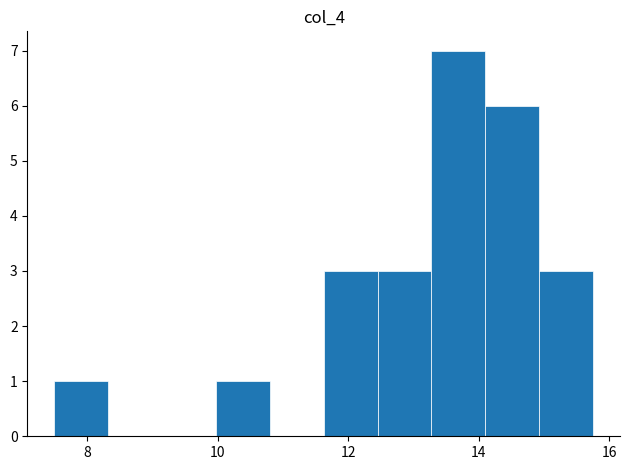

Reading left to right, transcribe this chart: for each bar, give the range it covers on the x-axis and its height. Neither the bar edges nor the heights are printed on the chart, so give them approximately, as read against the axes.

7.6 to 8.4: 1
8.4 to 9.2: 0
9.2 to 10.0: 0
10.0 to 10.8: 1
10.8 to 11.6: 0
11.6 to 12.4: 3
12.4 to 13.2: 3
13.2 to 14.2: 7
14.2 to 15.0: 6
15.0 to 15.8: 3